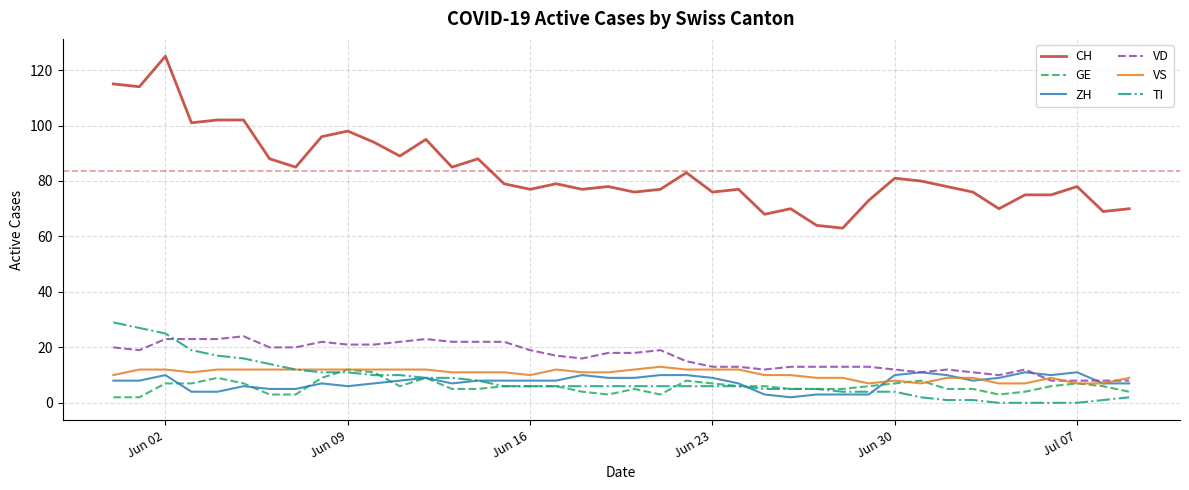

Which series has the largest total across all categories?

CH